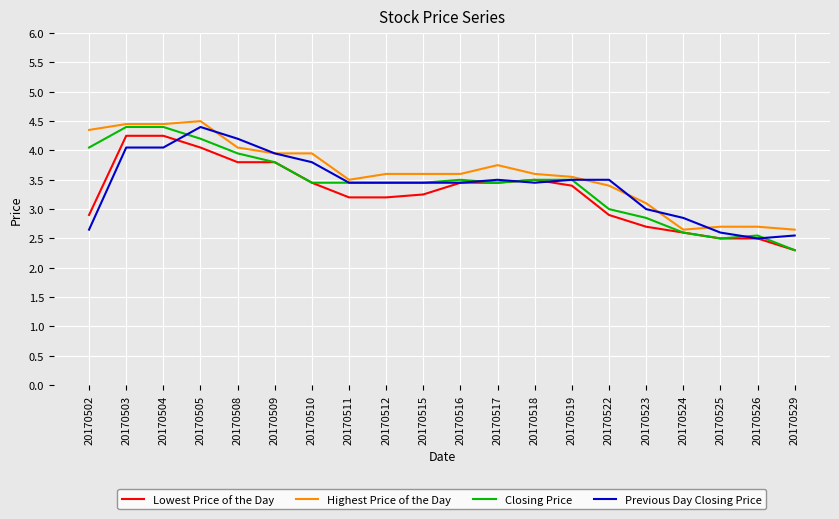

Is the value of Previous Day Closing Price at 20170523 greater than the value of Lowest Price of the Day at 20170524?

Yes